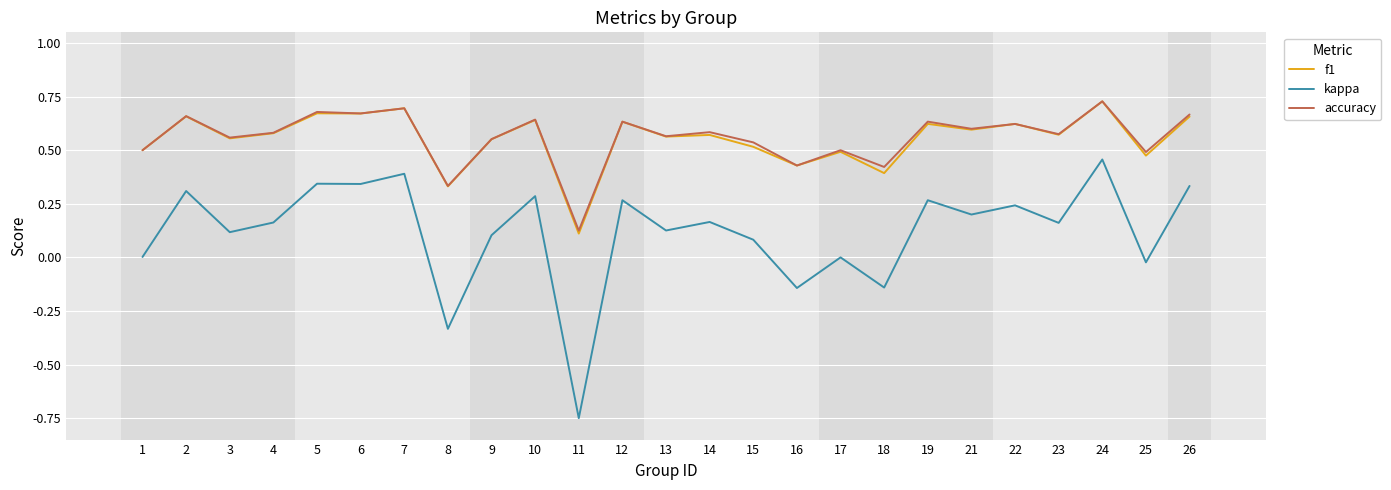

At which label does accuracy reach its minimum?

11